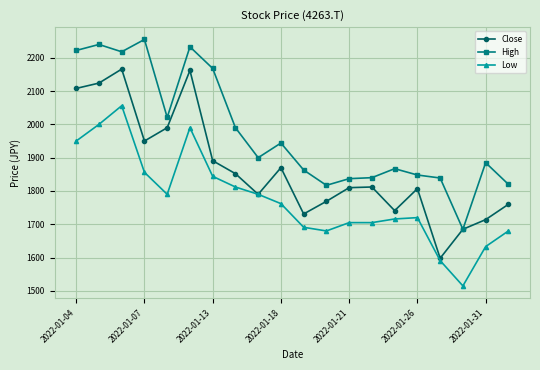

In High, how many points are higher than both neighbors (excluding endpoints)?

6